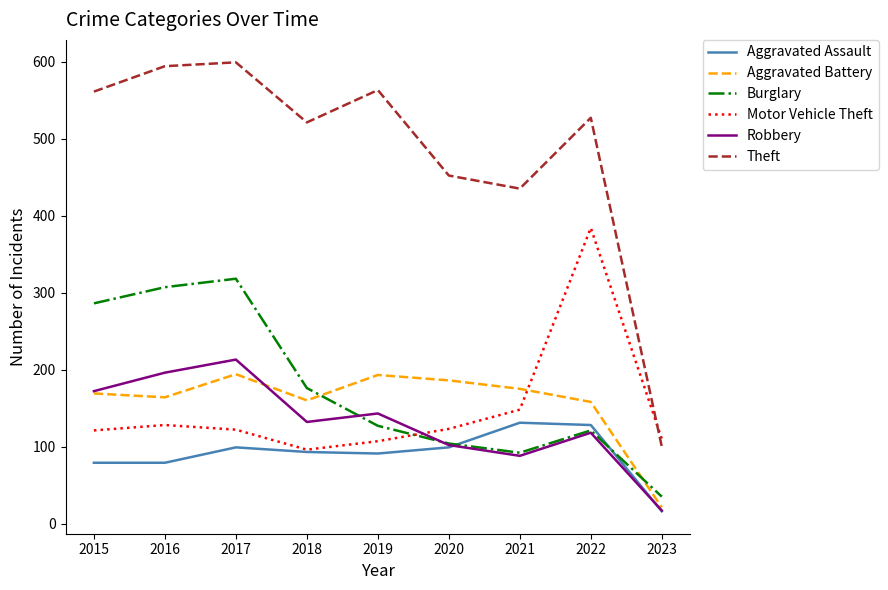

What is the difference between the highest and lowest values at 2019?

472